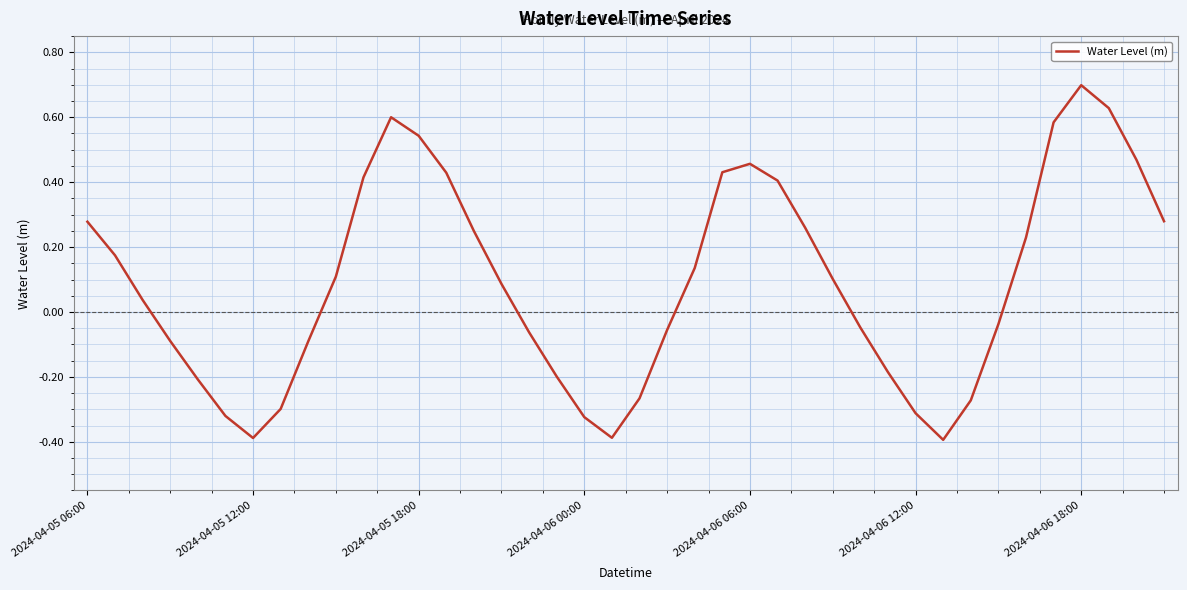

What is the minimum value shown in the chart?

-0.4